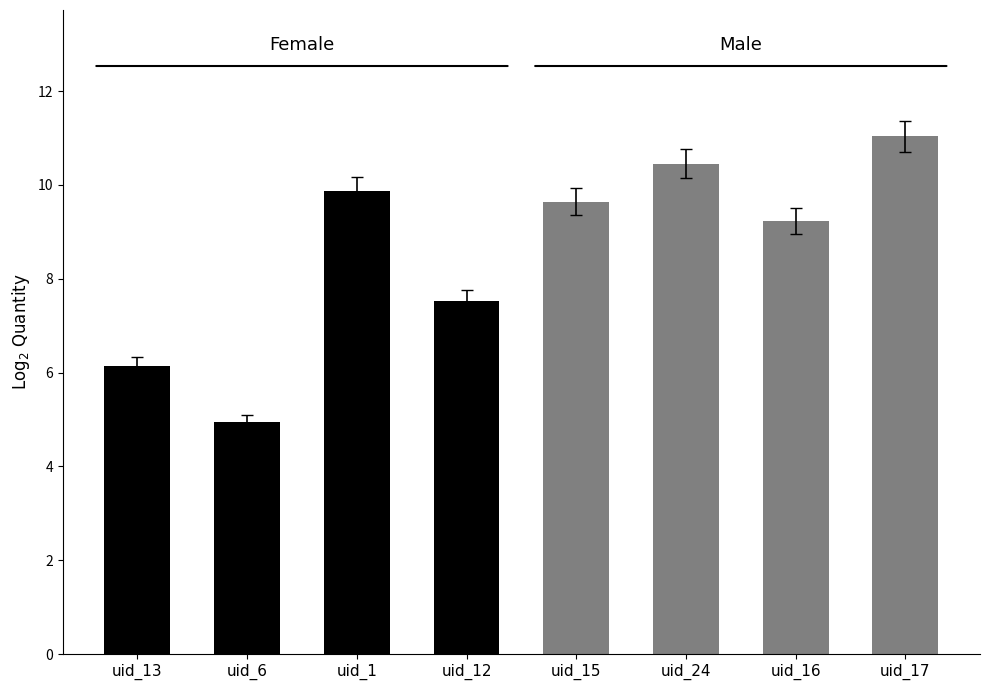

The value of Male at uid_16 is 5.7. True or false?

False